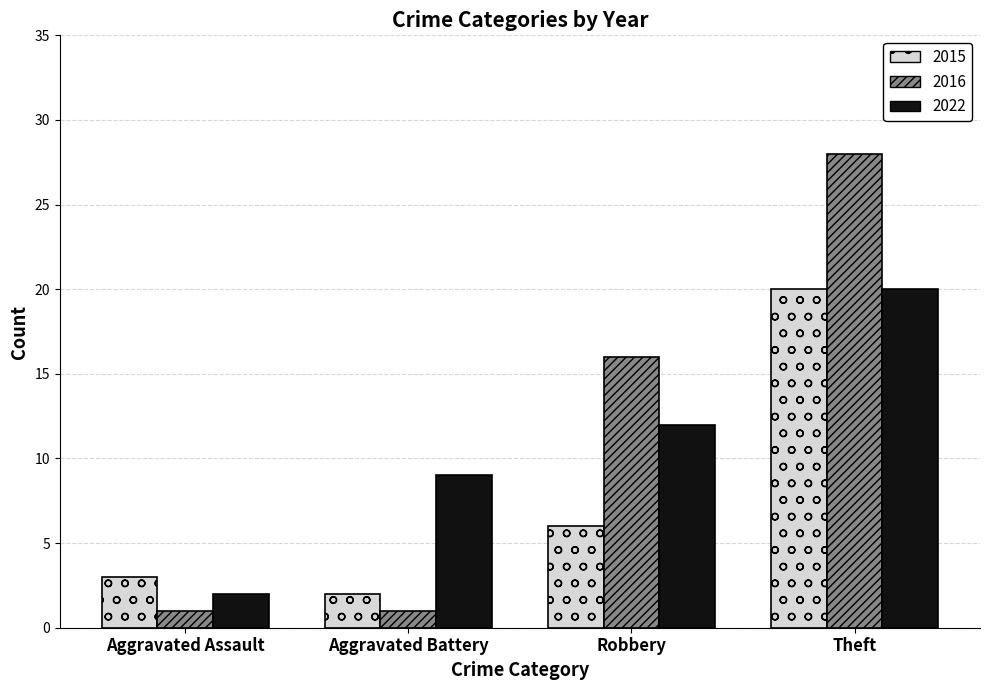

At which category is the sum across all series the highest?

Theft